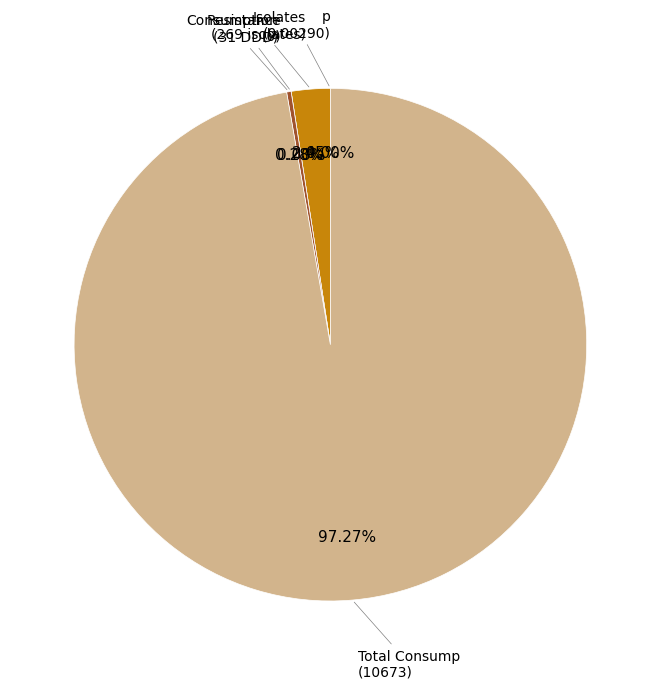

To the nearest percent, what is the combined percentage of Consumption and Isolates?

3%